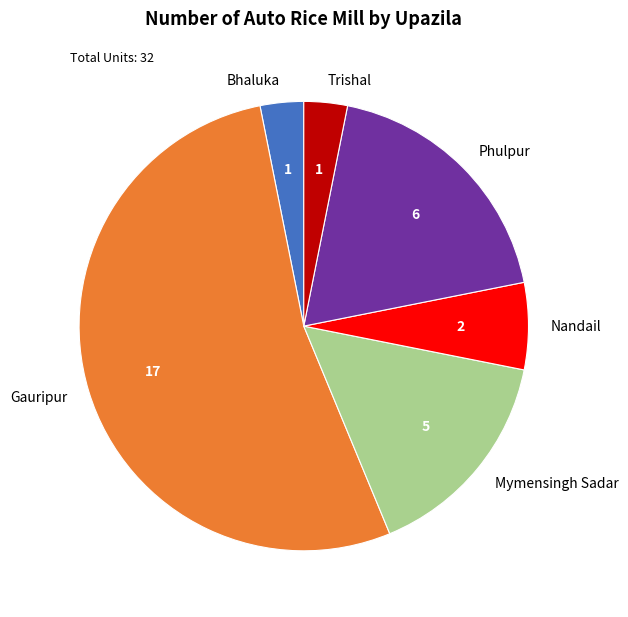

Which slice is the largest?

Gauripur